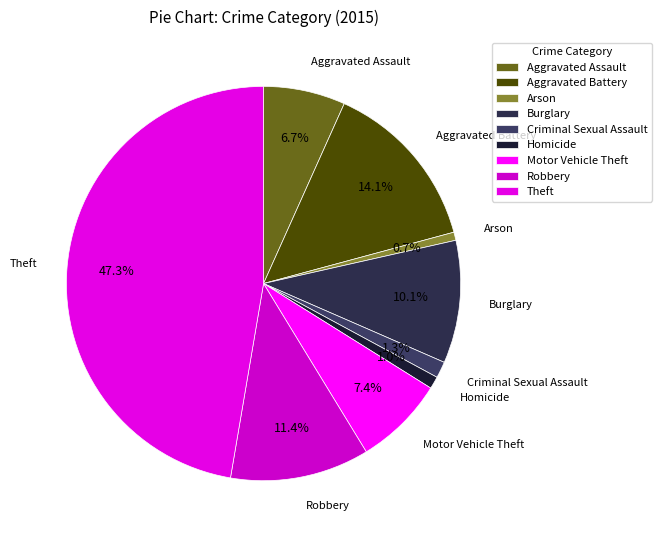

Combined, do Theft and Robbery account for over 50%?

Yes